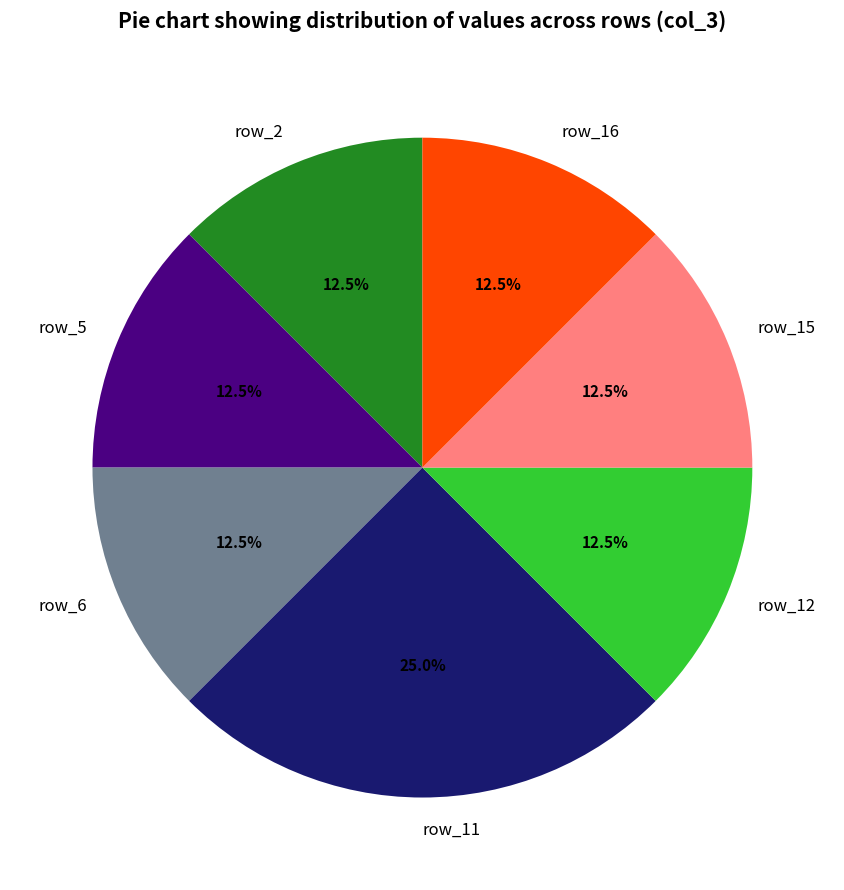

What is the largest slice in the pie chart?

row_11